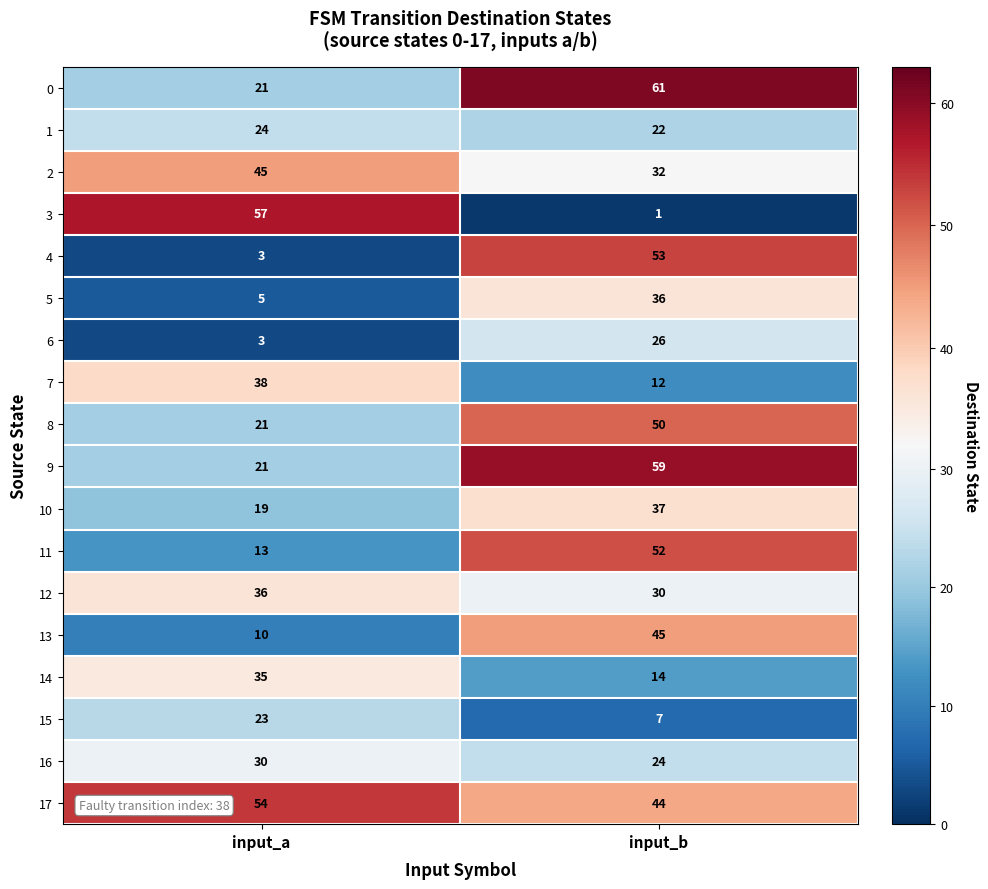

At which category is the sum across all series the highest?

input_b